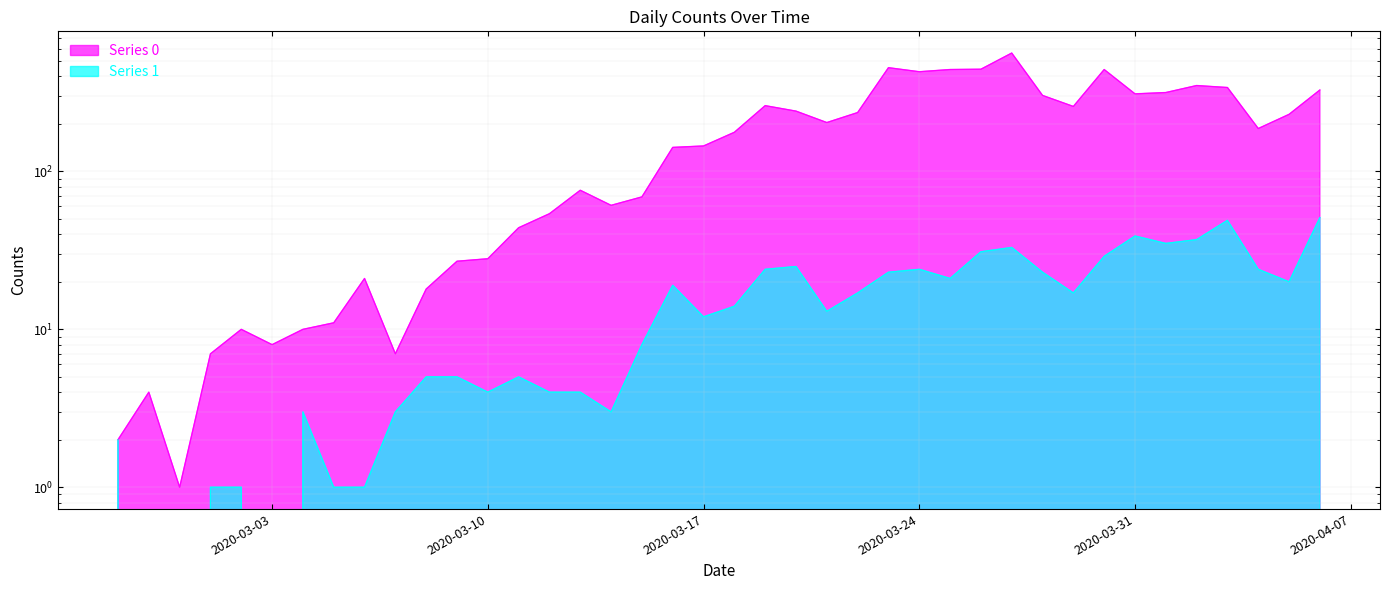

Rank the series by their maximum value, from lowest to highest.

Series 1, Series 0